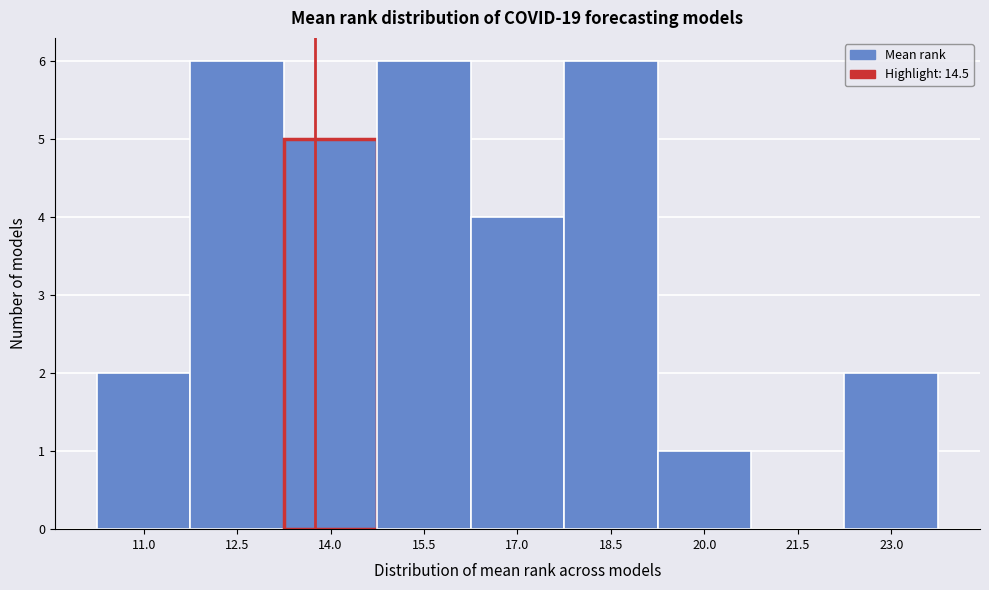

Reading right to left, what are all the values shown in this chart?

23.0=2	21.5=0	20.0=1	18.5=6	17.0=4	15.5=6	14.0=5	12.5=6	11.0=2